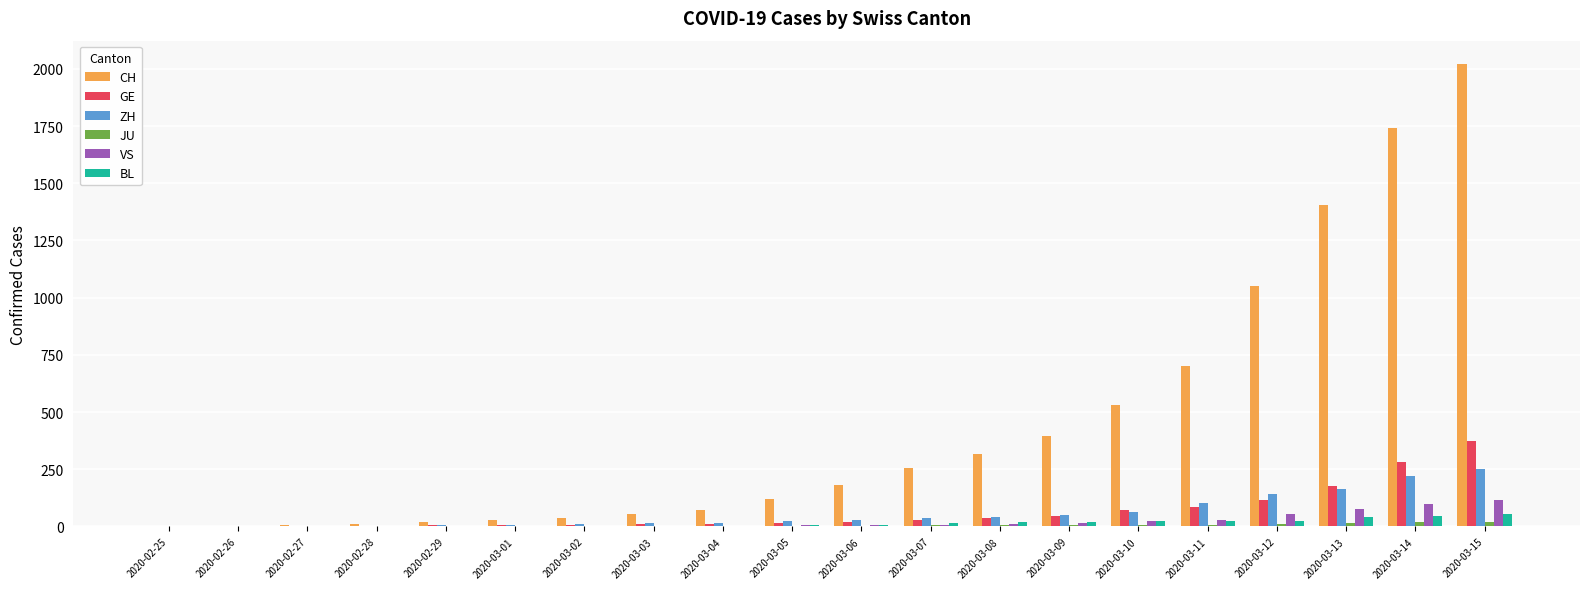

Which series changed the most between 2020-03-07 and 2020-03-14?

CH